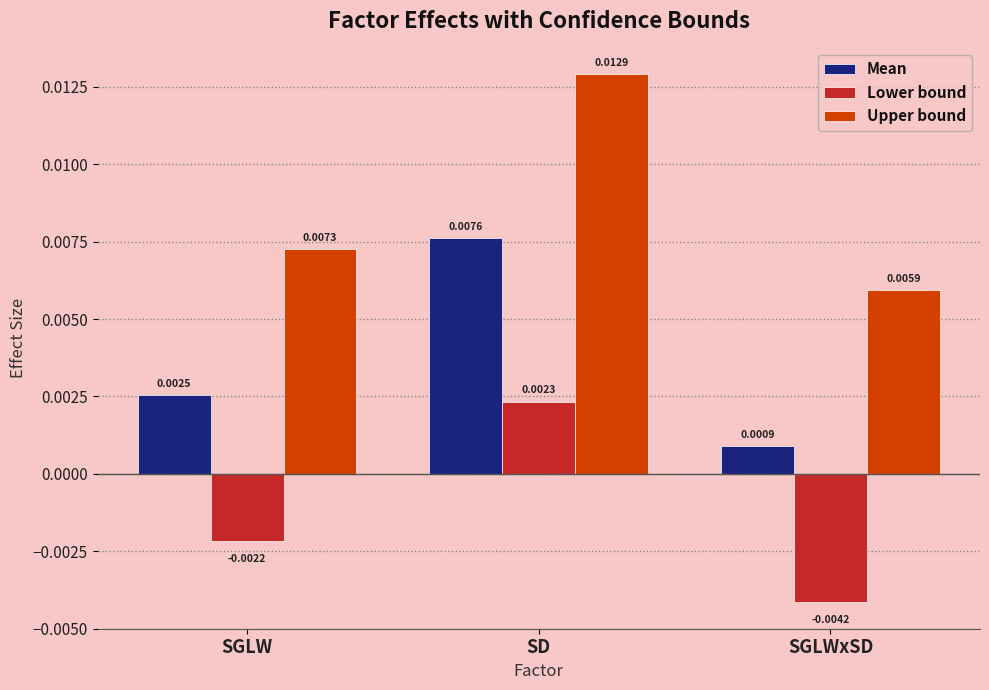

List the series in order of their overall mean, highest first.

Upper bound, Mean, Lower bound